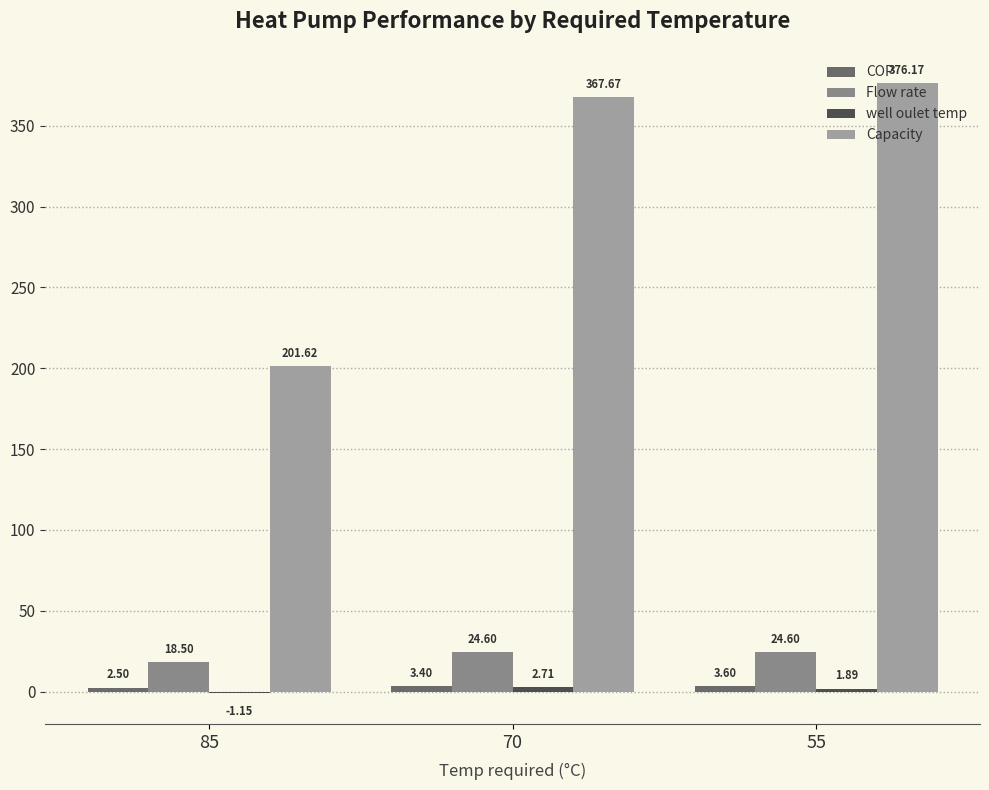

What is the difference between the maximum and minimum values in the COP series?

1.1